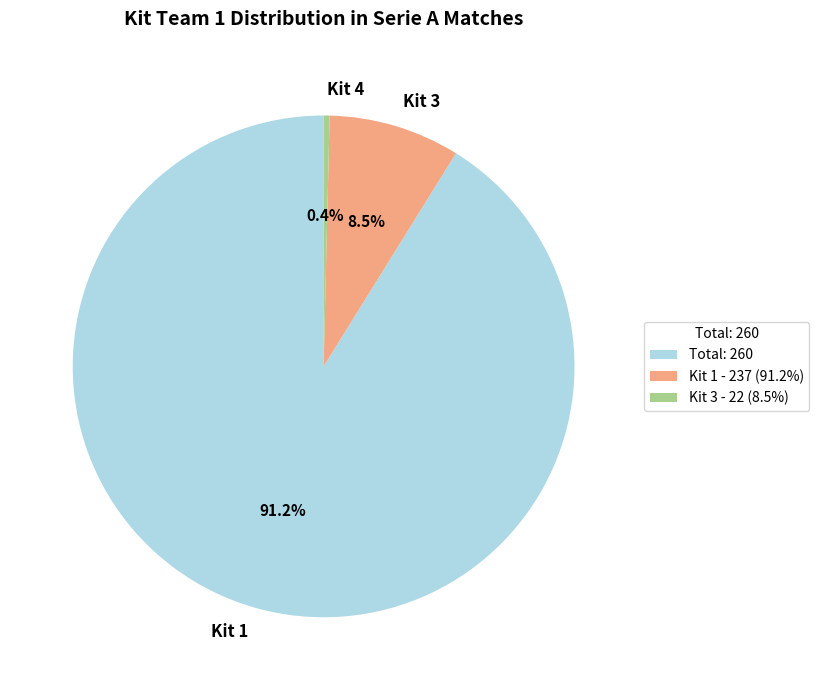

What percentage is NOT represented by Kit 4?

99.6%